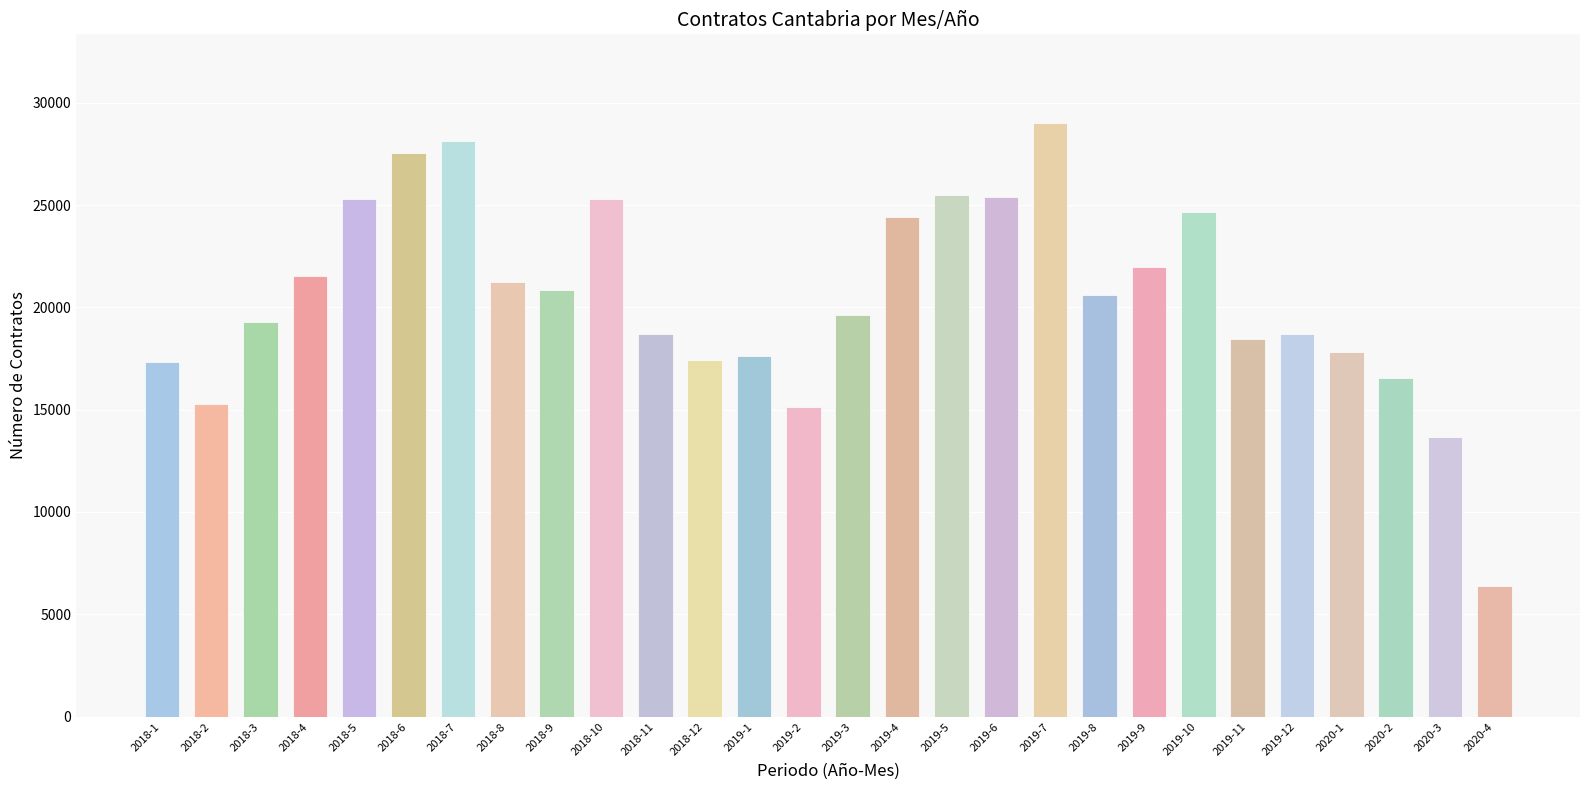

What is the difference between the values at 2018-12 and 2020-1?

412